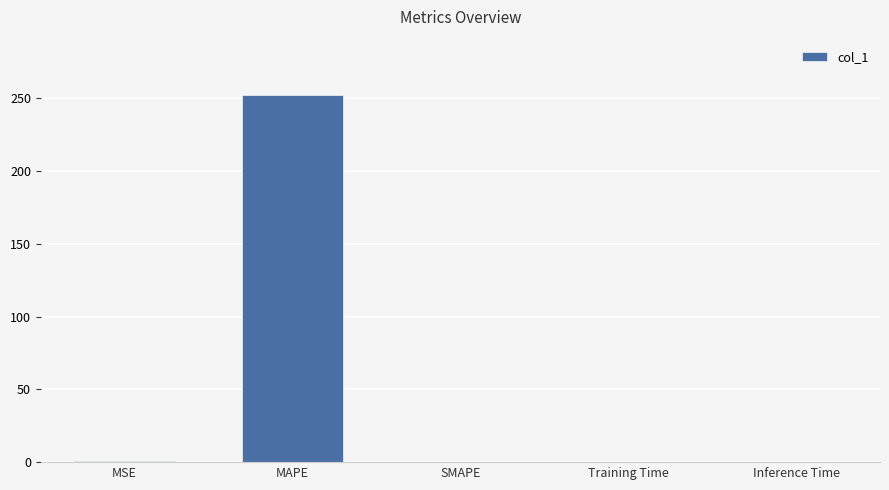

The value at Training Time is 0.0. True or false?

True